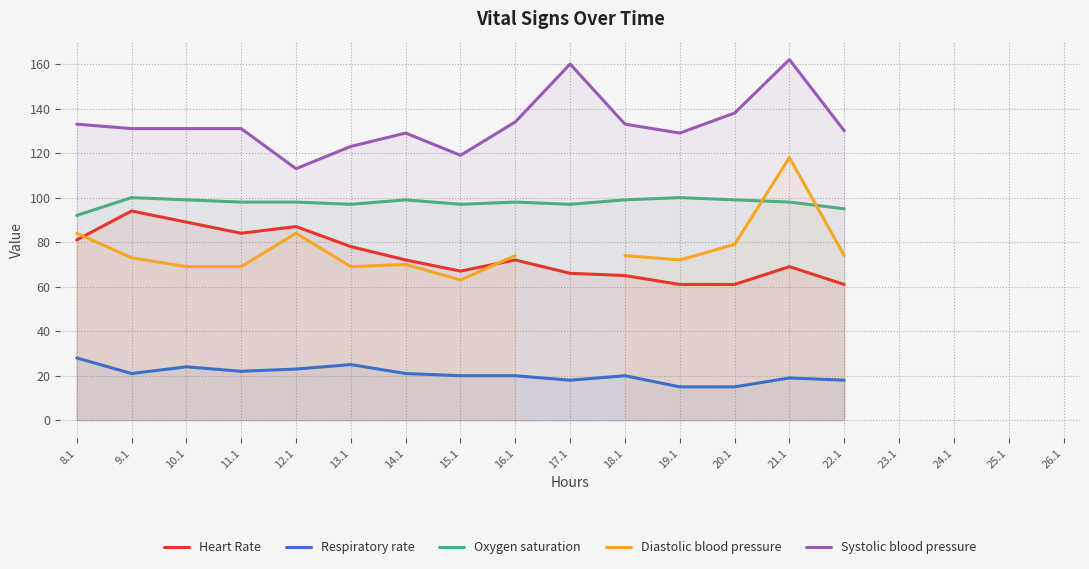

At how many categories does at least one series exceed 36?

15